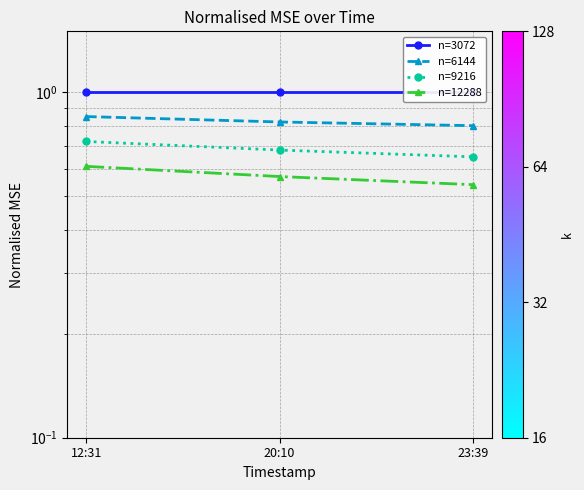

Rank the series at 12:31 from lowest to highest value.

n=12288, n=9216, n=6144, n=3072